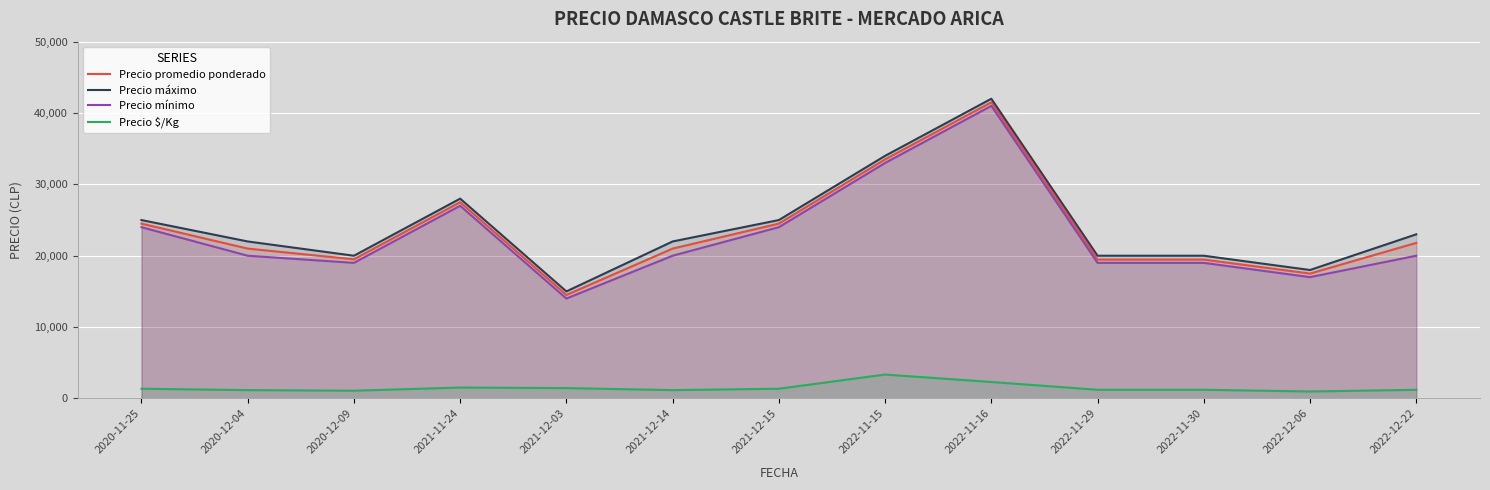

Which series has the widest spread of values?

Precio promedio ponderado